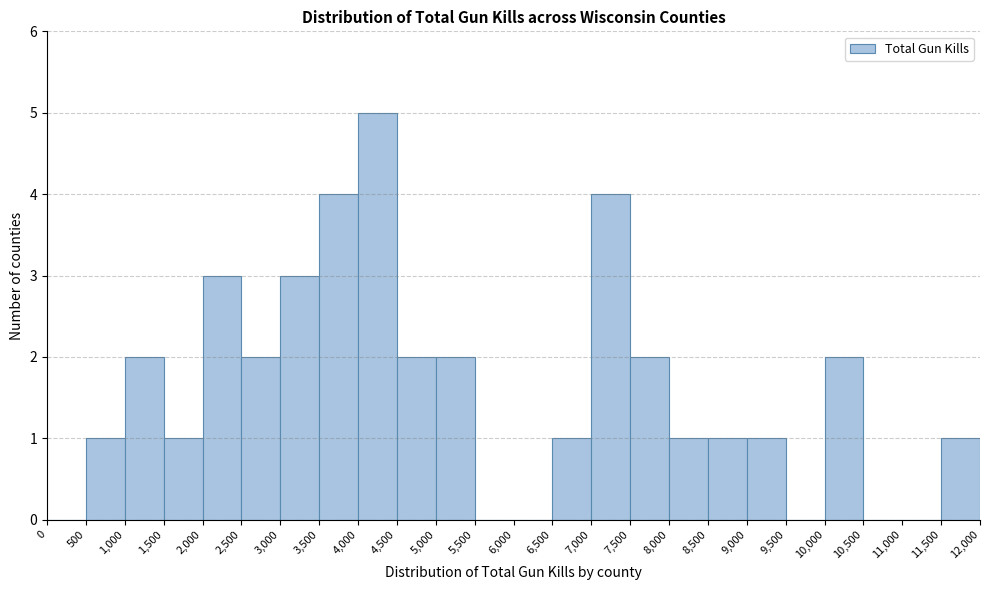

Reading left to right, transcribe this chart: for each bar, give the range it covers on the x-axis and its height. The values are not printed on the chart, so give them approximately, as read against the axis.

0 to 500: 0
500 to 1,000: 1
1,000 to 1,500: 2
1,500 to 2,000: 1
2,000 to 2,500: 3
2,500 to 3,000: 2
3,000 to 3,500: 3
3,500 to 4,000: 4
4,000 to 4,500: 5
4,500 to 5,000: 2
5,000 to 5,500: 2
5,500 to 6,000: 0
6,000 to 6,500: 0
6,500 to 7,000: 1
7,000 to 7,500: 4
7,500 to 8,000: 2
8,000 to 8,500: 1
8,500 to 9,000: 1
9,000 to 9,500: 1
9,500 to 10,000: 0
10,000 to 10,500: 2
10,500 to 11,000: 0
11,000 to 11,500: 0
11,500 to 12,000: 1